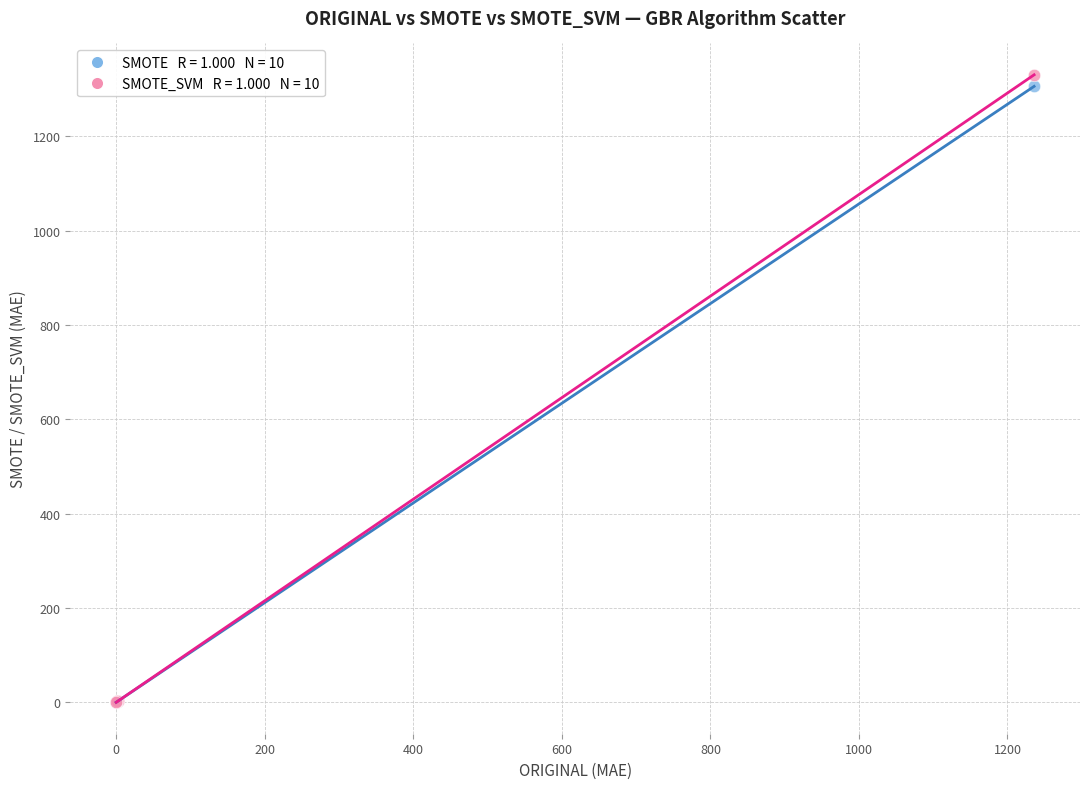

Across all series, what Y value is closest to 665?

1305.7